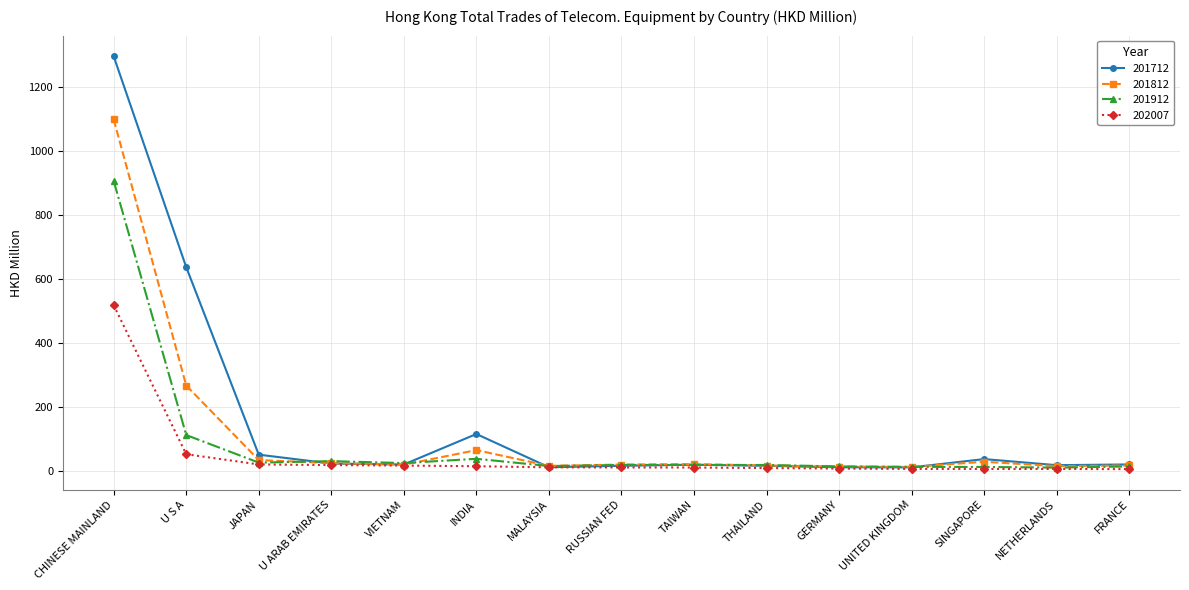

At which label is 202007 closest to 262?

U S A